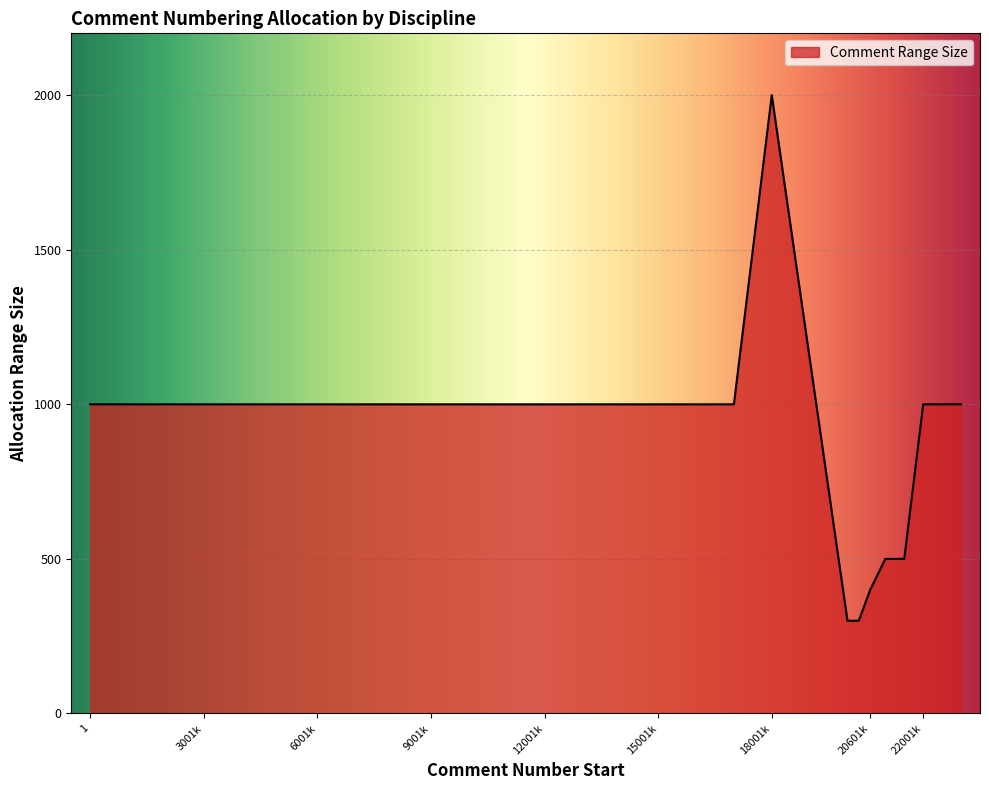

What is the greatest value displayed?

2000